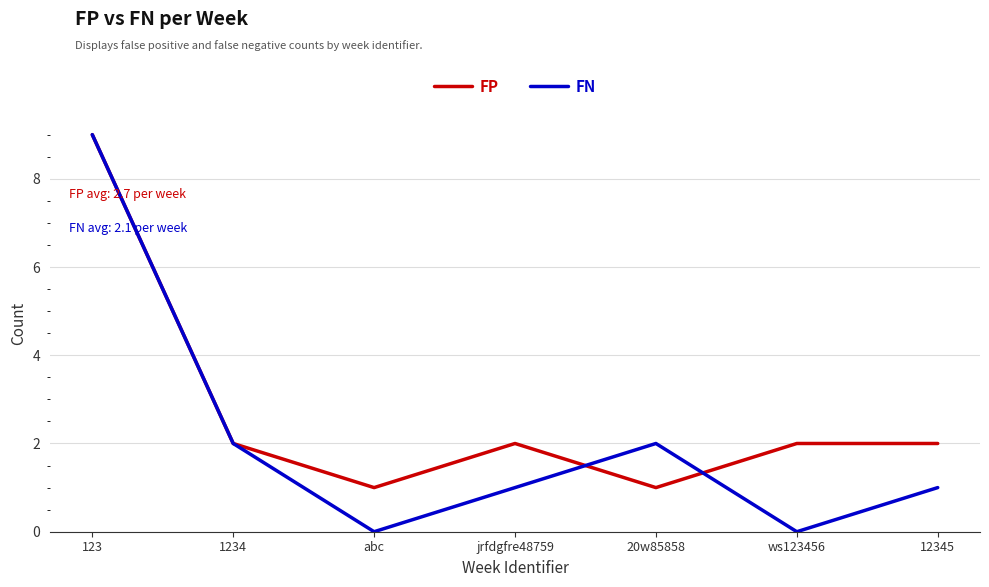

What position from the left is 20w85858?

5